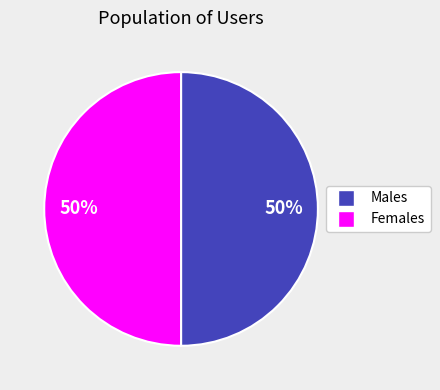

How many slices are in this pie chart?

2